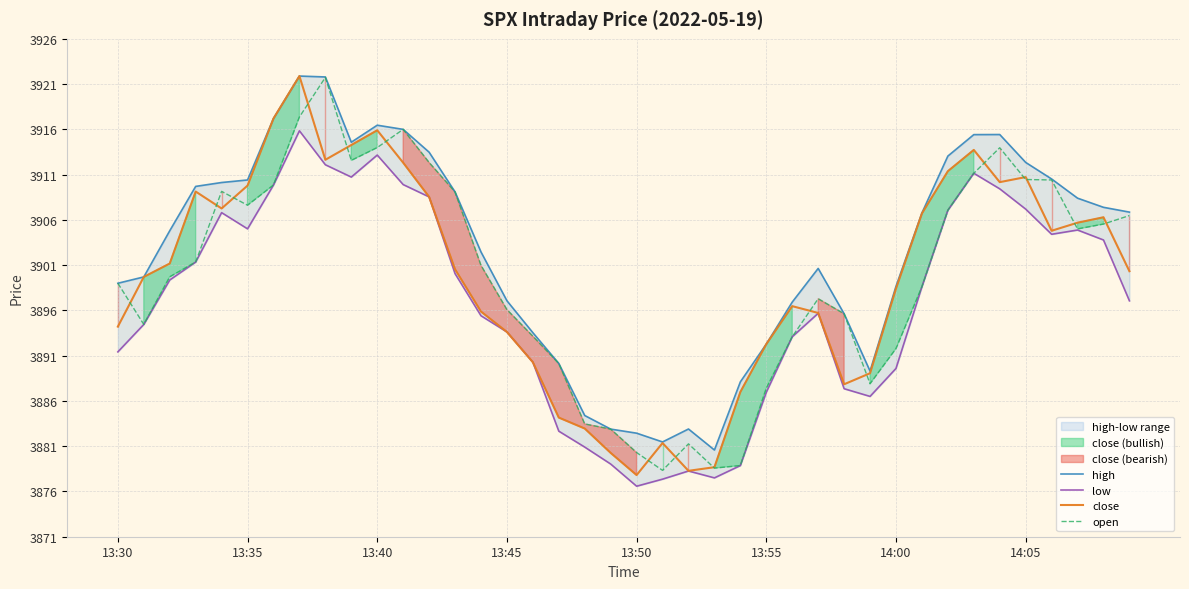

Which series has the largest total across all categories?

high